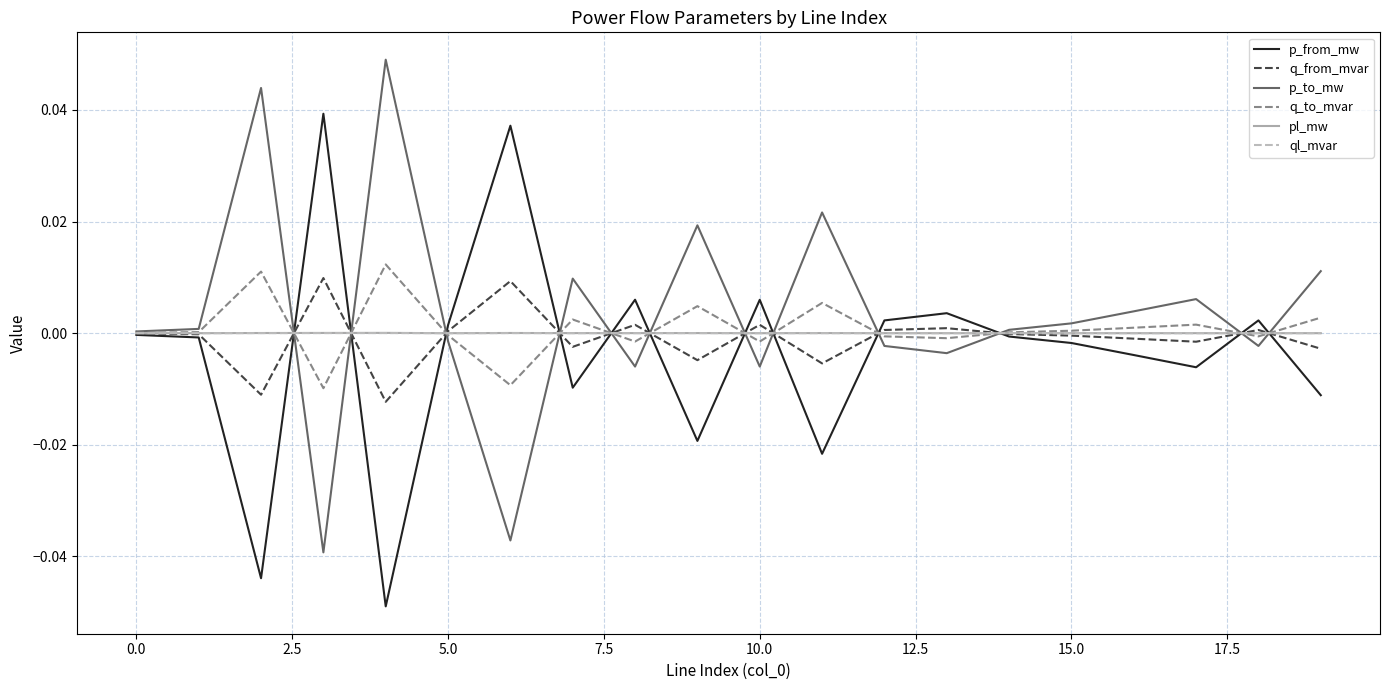

What are all the series names shown in the legend?

p_from_mw, q_from_mvar, p_to_mw, q_to_mvar, pl_mw, ql_mvar